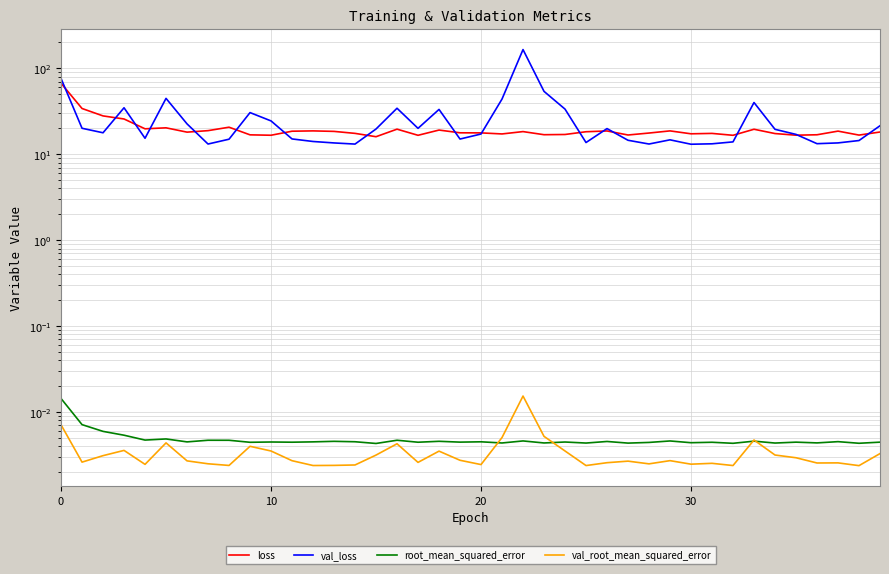

Is the value of root_mean_squared_error at 11 greater than the value of loss at 17?

No